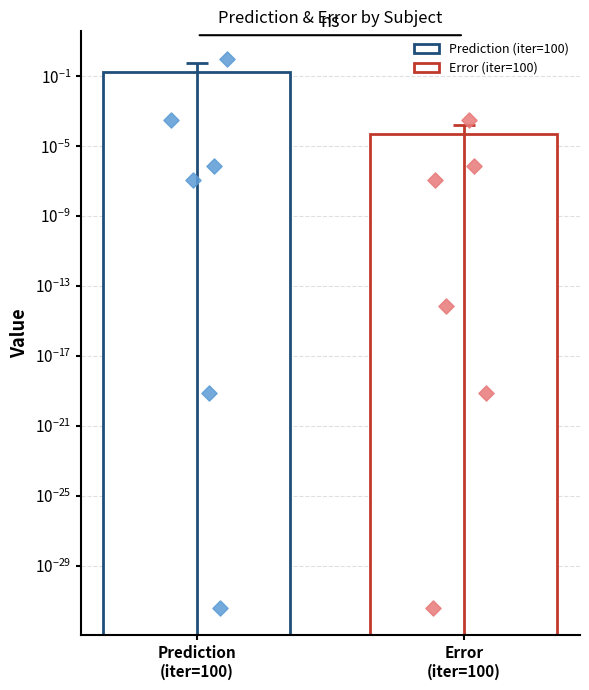

Which series has the widest spread of Y values?

Prediction_100